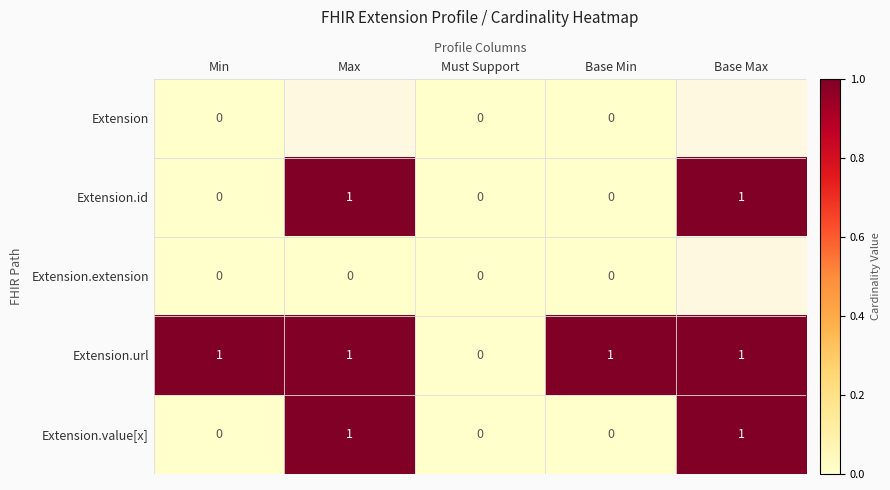

What is the sum of all Extension.url values?

4